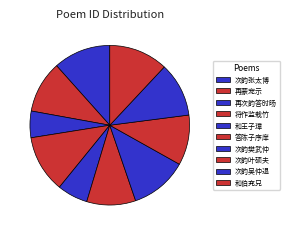

What is the largest slice in the pie chart?

和伯充兄唱酬二首一赠伯充一寄高仲贻 其一